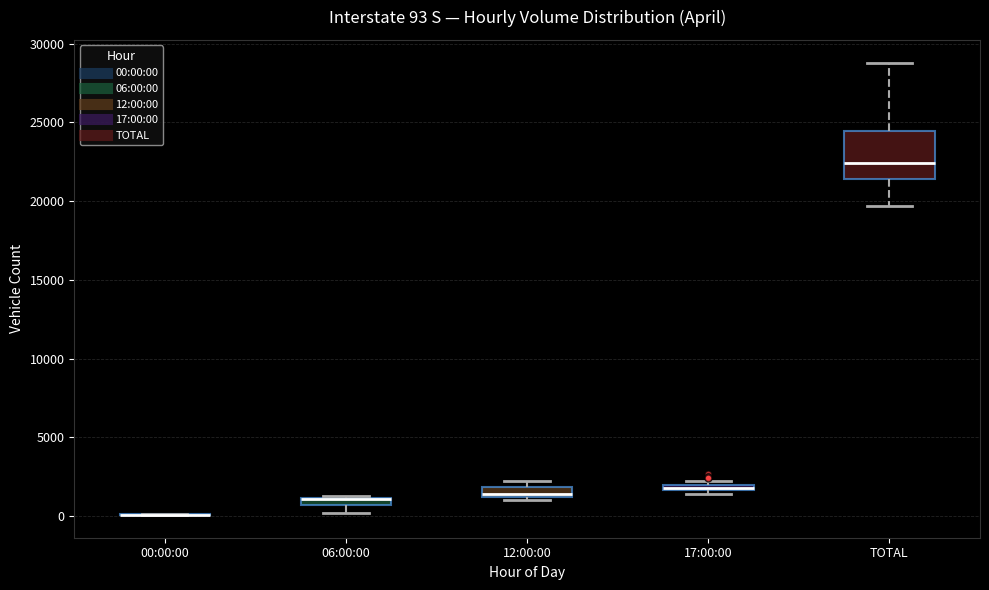

Comparing the boxes themselves (not the whiskers), which one is the tallest?

TOTAL